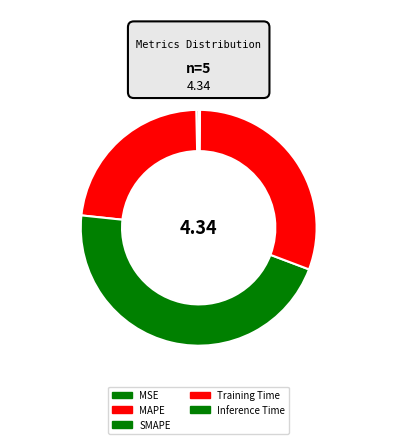

Rank the categories by value from lowest to highest.

Inference Time, MSE, MAPE, Training Time, SMAPE